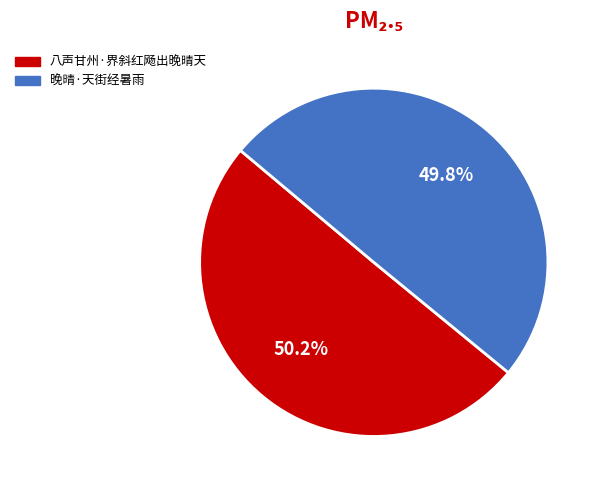

Approximately how many times larger is the value at 晚晴·天街经暑雨 compared to 八声甘州·界斜红飏出晚晴天?

1.0